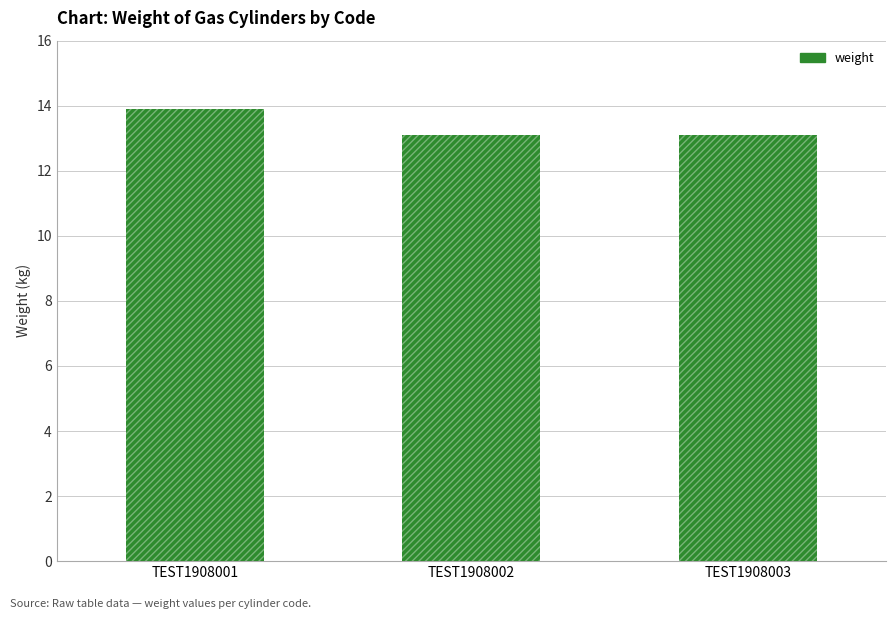

What is the approximate value at TEST1908003?

13.1